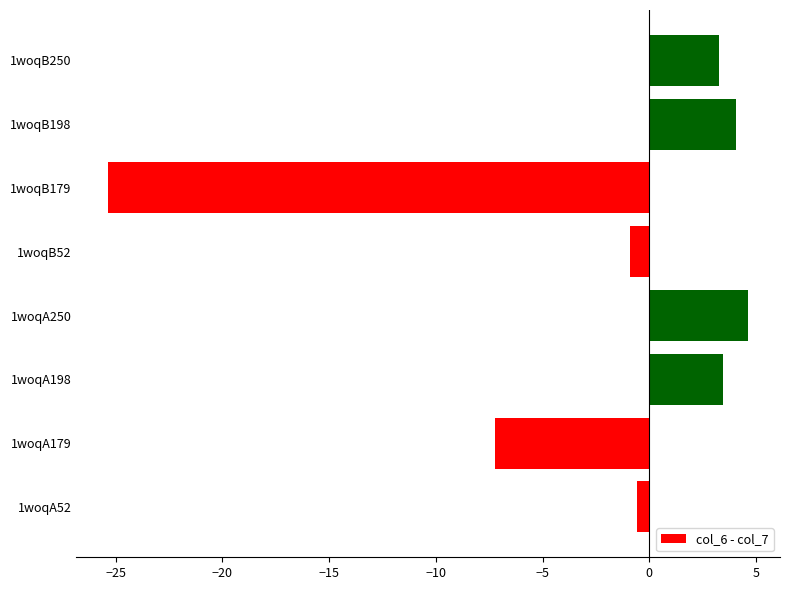

What is the change in value from 1woqB198 to 1woqB250?

-0.8